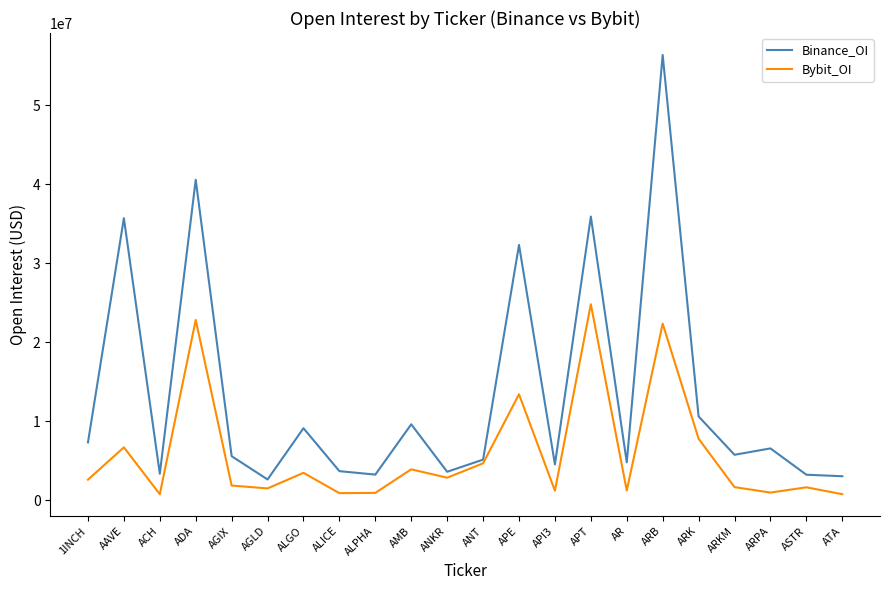

True or false: Binance_OI has a value of 35886649 at APT.

True